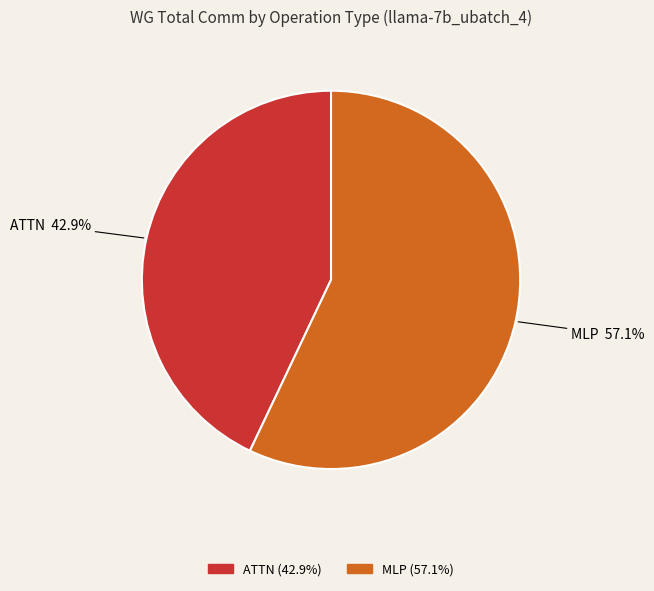

What percentage do MLP and ATTN together represent?

100.0%